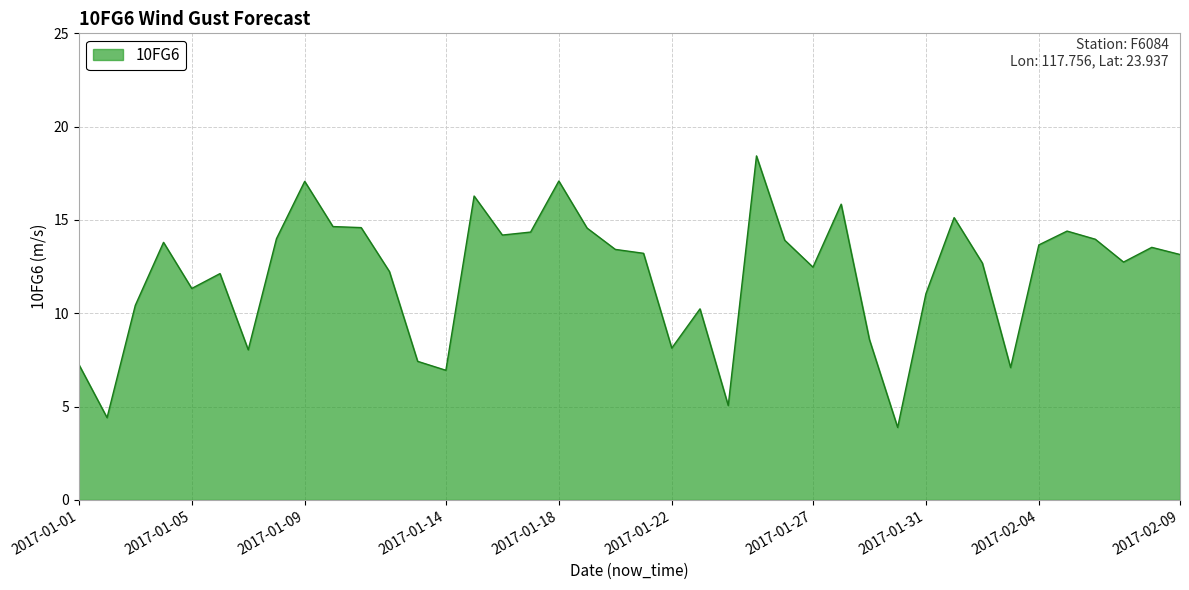

What is the difference between the maximum and minimum values?

14.5